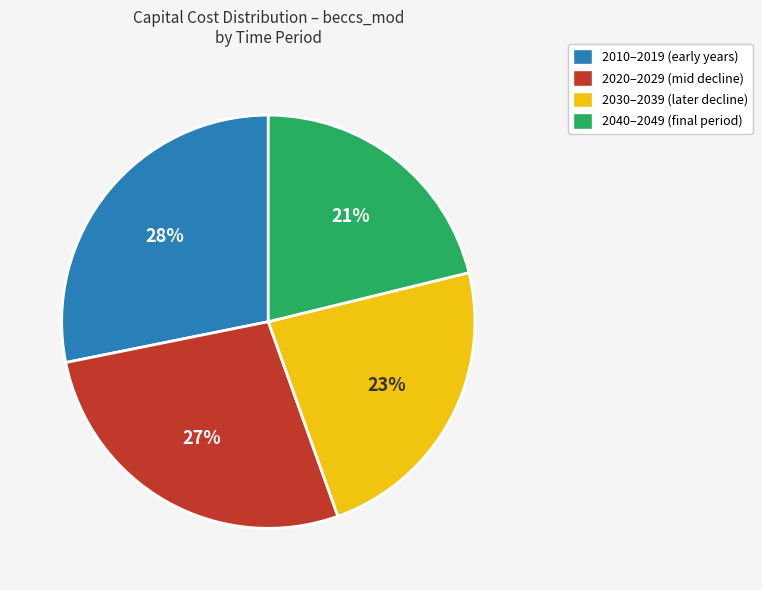

Is there any slice that represents more than half of the pie?

No